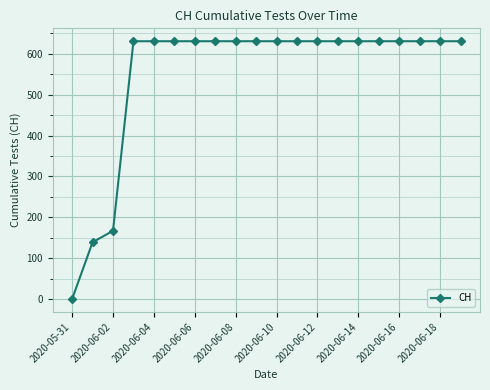

What is the maximum value shown in the chart?

631